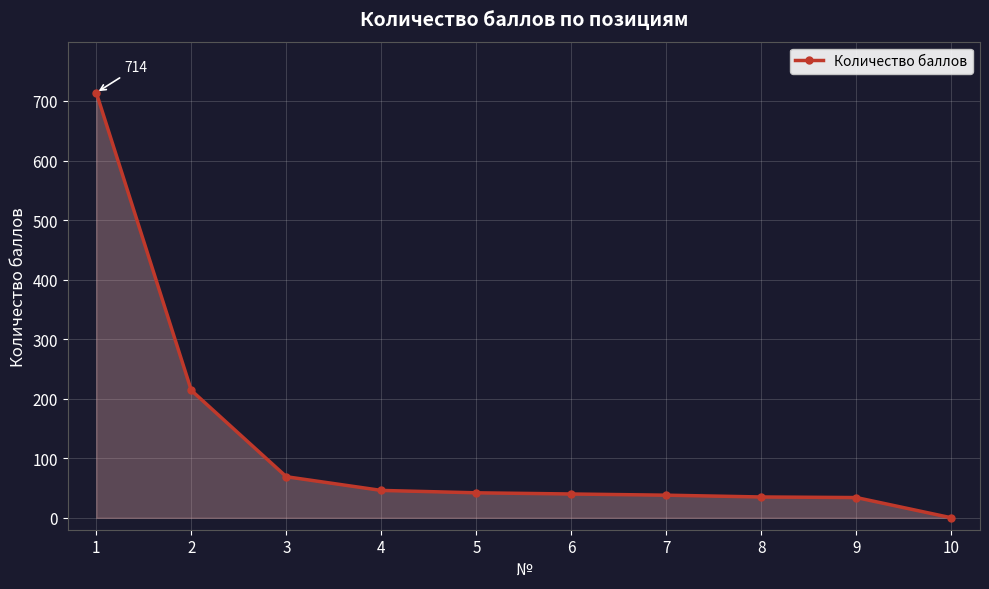

What value does the data have at 3?

69